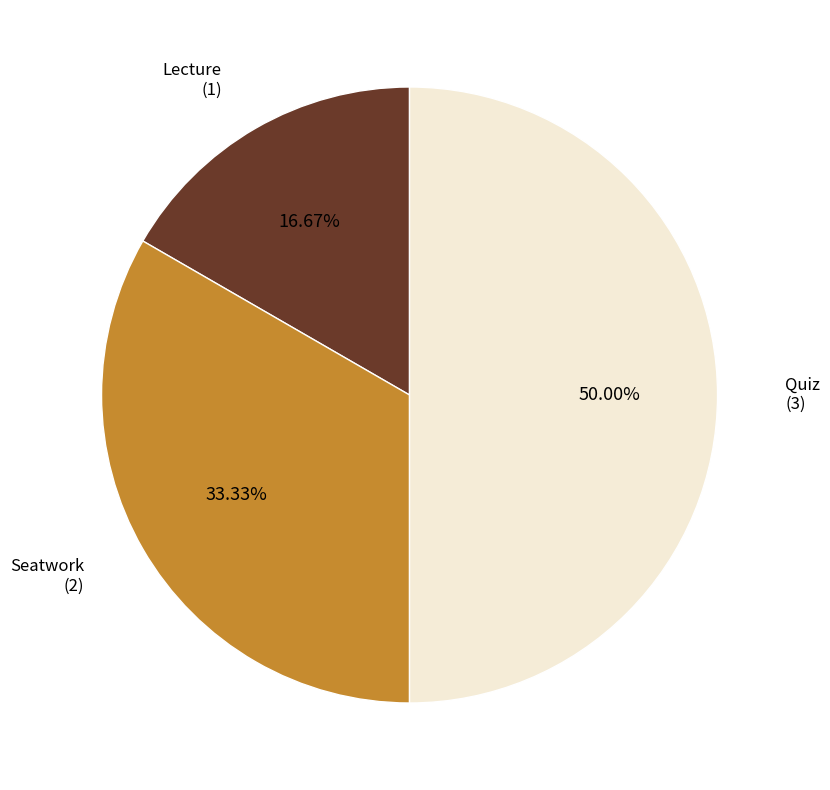

Rank the categories by value from highest to lowest.

Quiz, Seatwork, Lecture